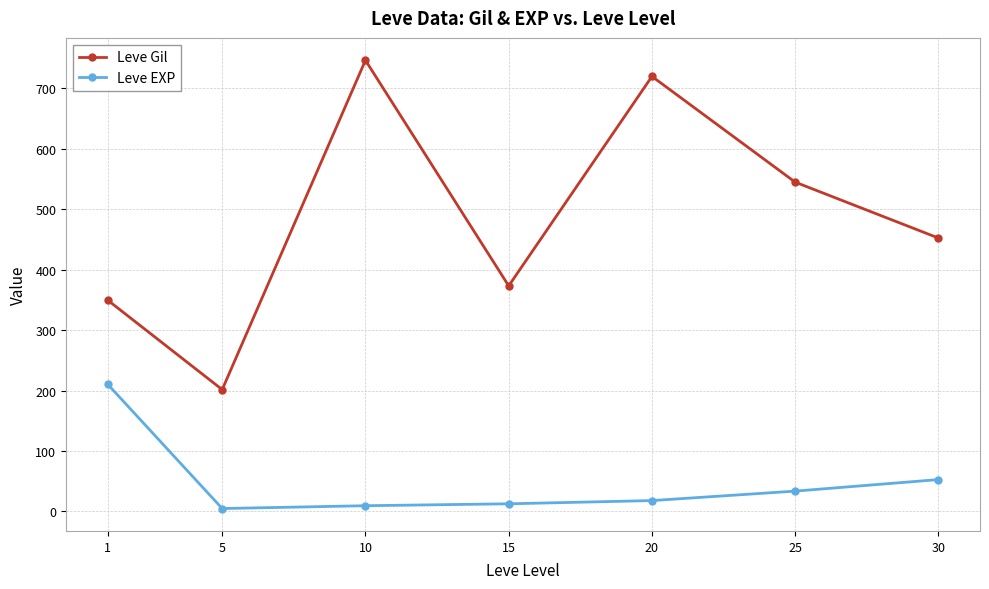

What is the difference between the highest and lowest values at 25?

511.3